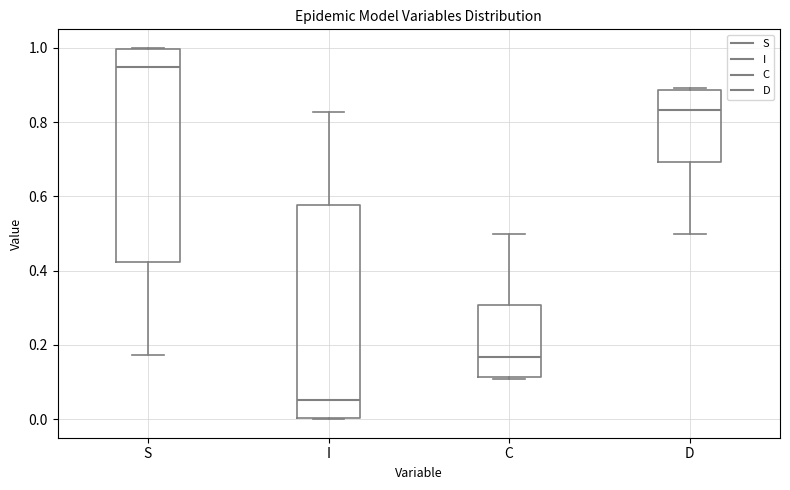

Where is the upper edge of the box for D on the y-axis? The values are not printed on the chart, so give them approximately, as read against the axis.

0.88